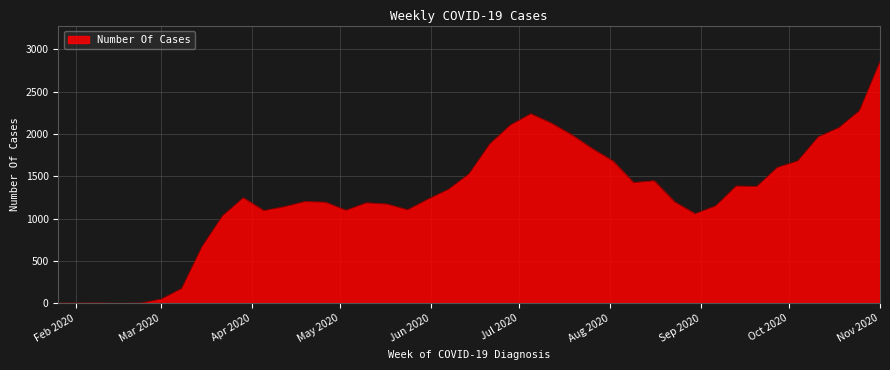

What is the maximum value shown in the chart?

2852